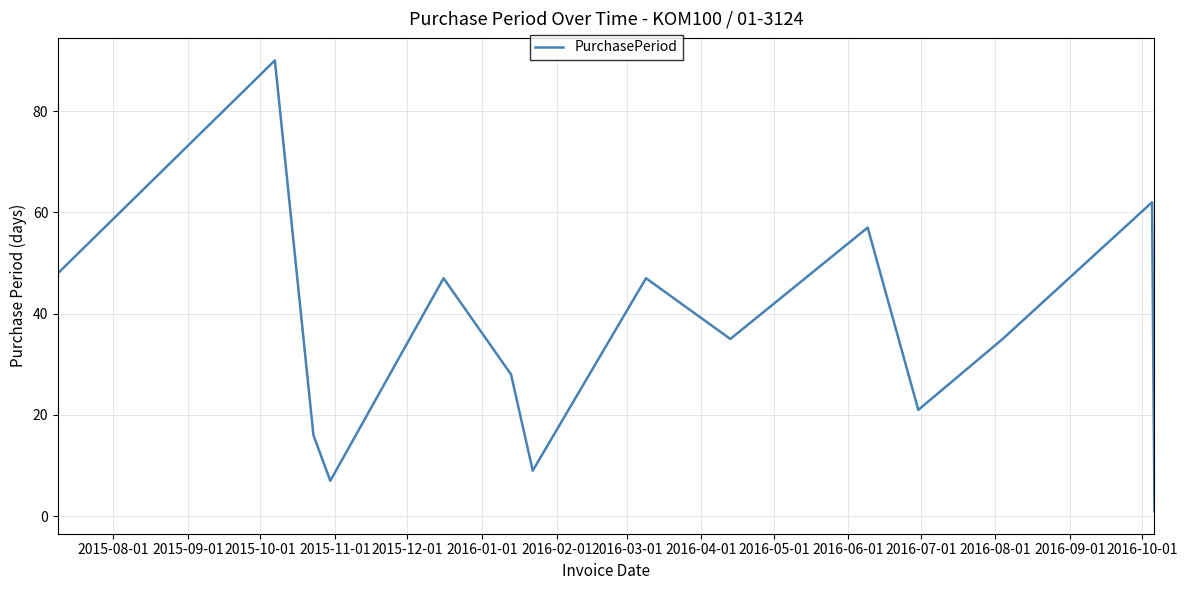

Reading left to right, extract all data points from this chart.

48	90	16	7	47	28	9	47	35	57	21	35	62	1